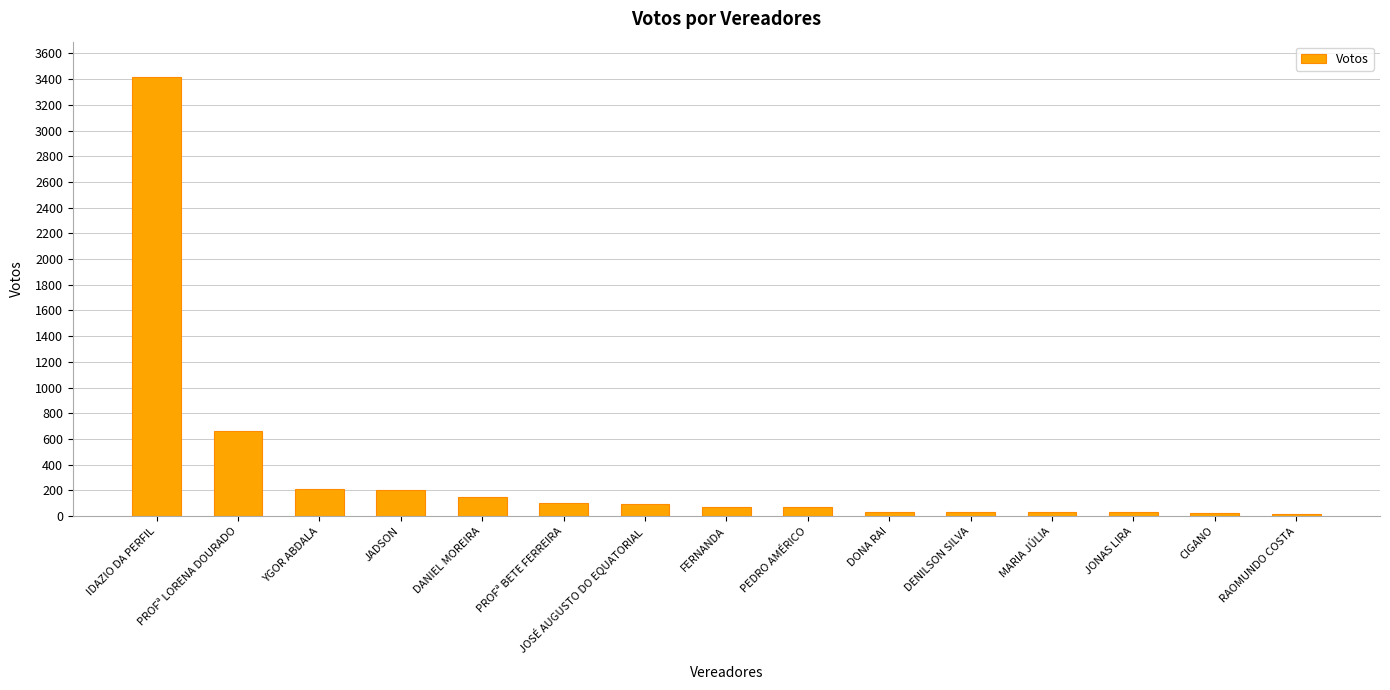

What is the maximum value shown in the chart?

3418